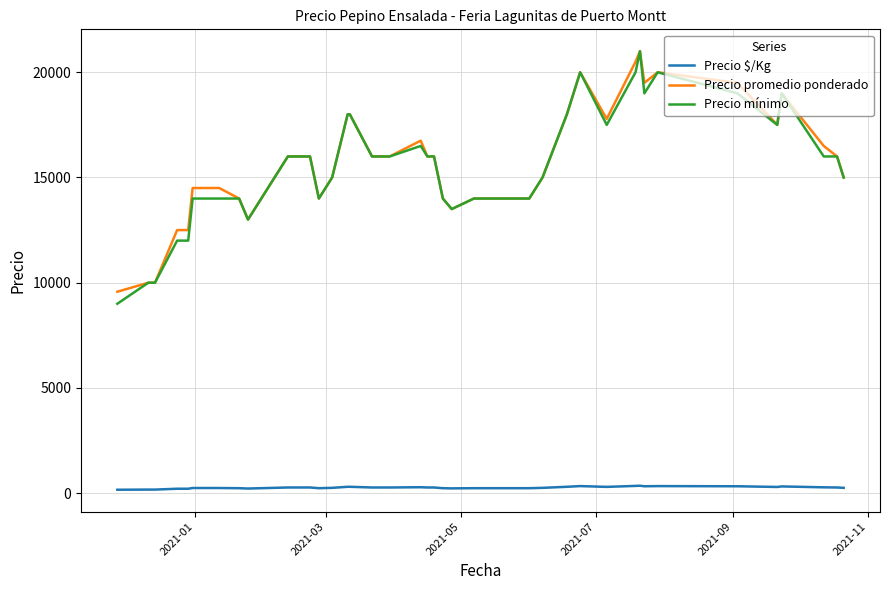

True or false: Precio $/Kg and Precio promedio ponderado intersect in this chart.

False